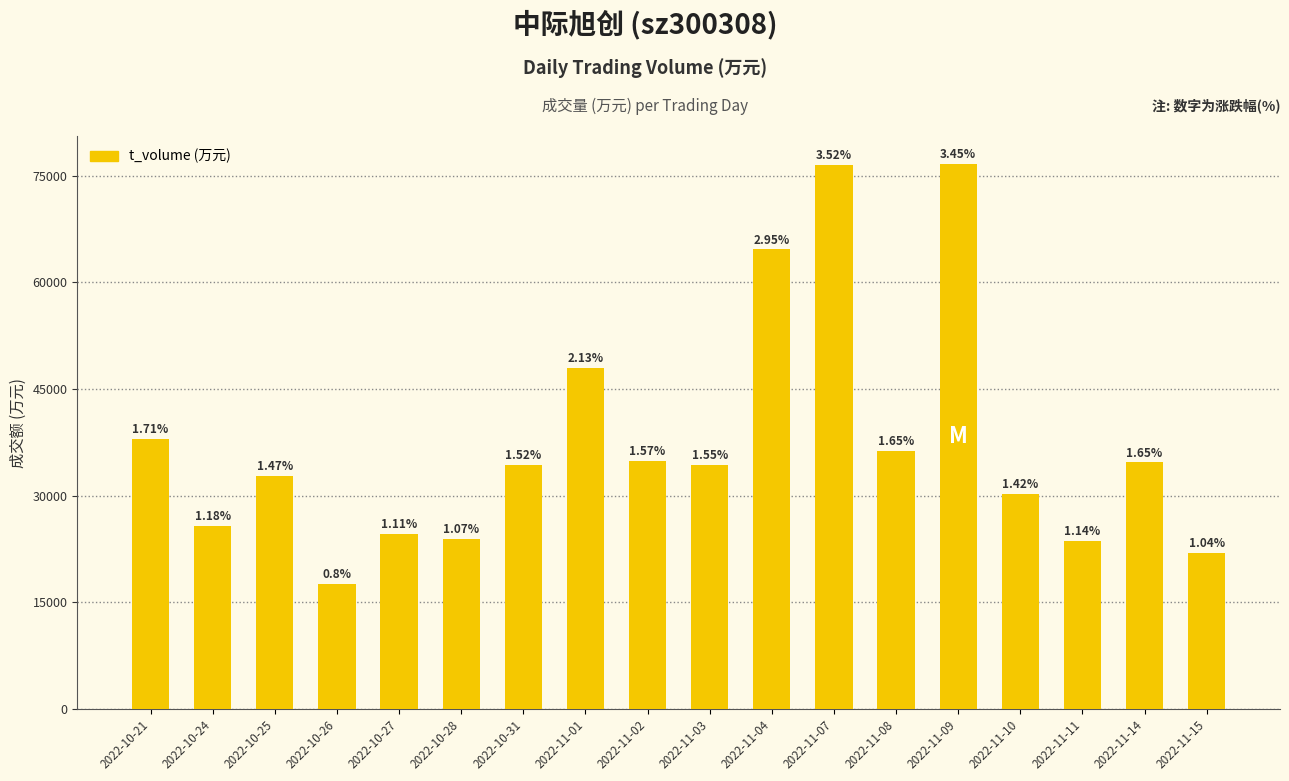

Where does the data first go above 34342?

2022-10-21